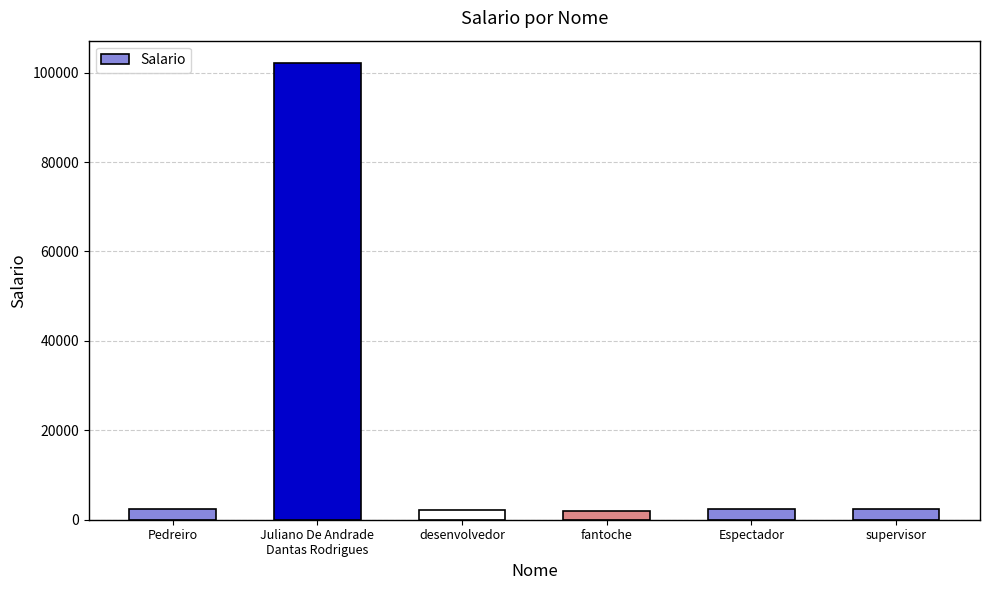

What is the greatest value displayed?

102034